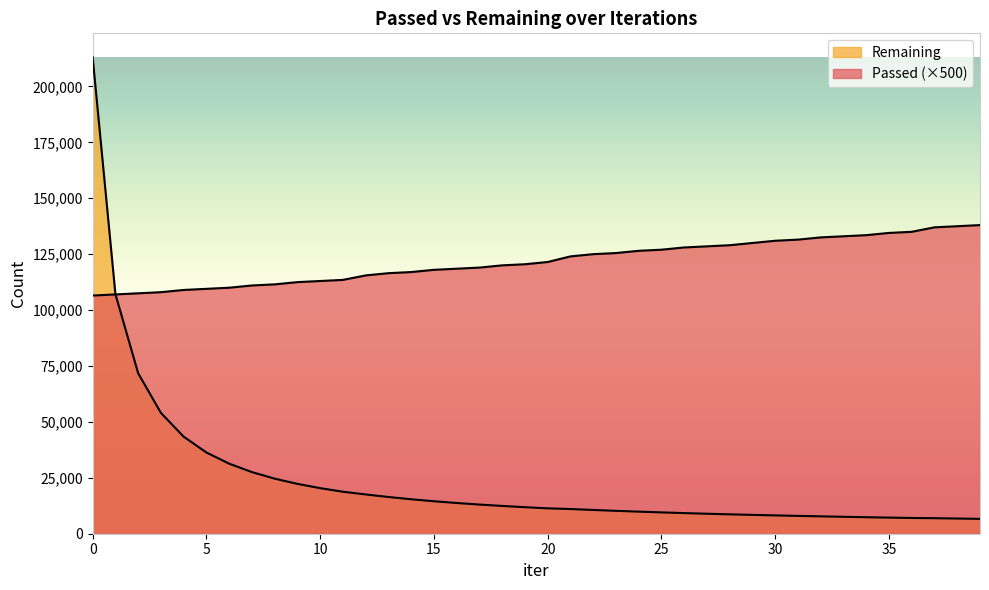

What are all the series names shown in the legend?

Passed, Remaining